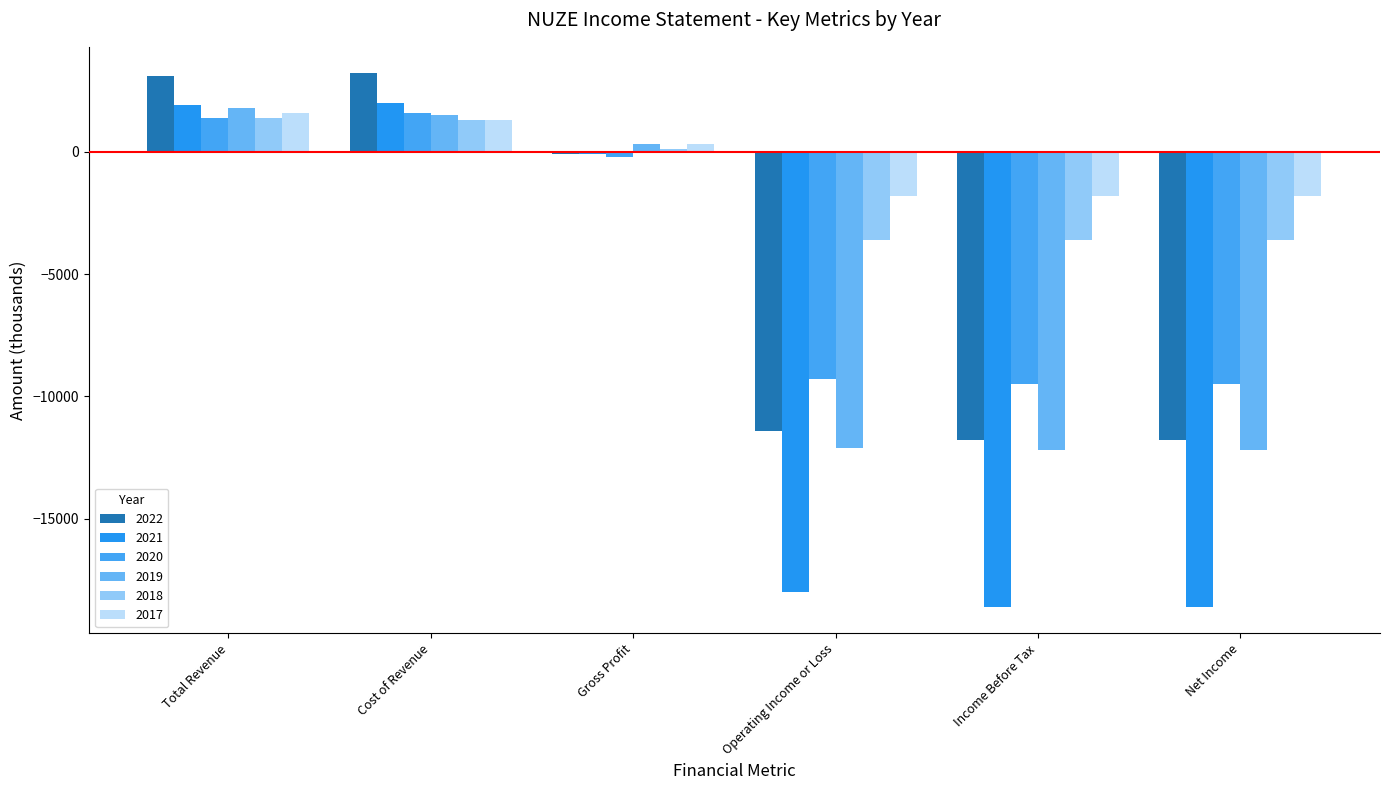

Where does the 2020 series first go above -200?

Total Revenue